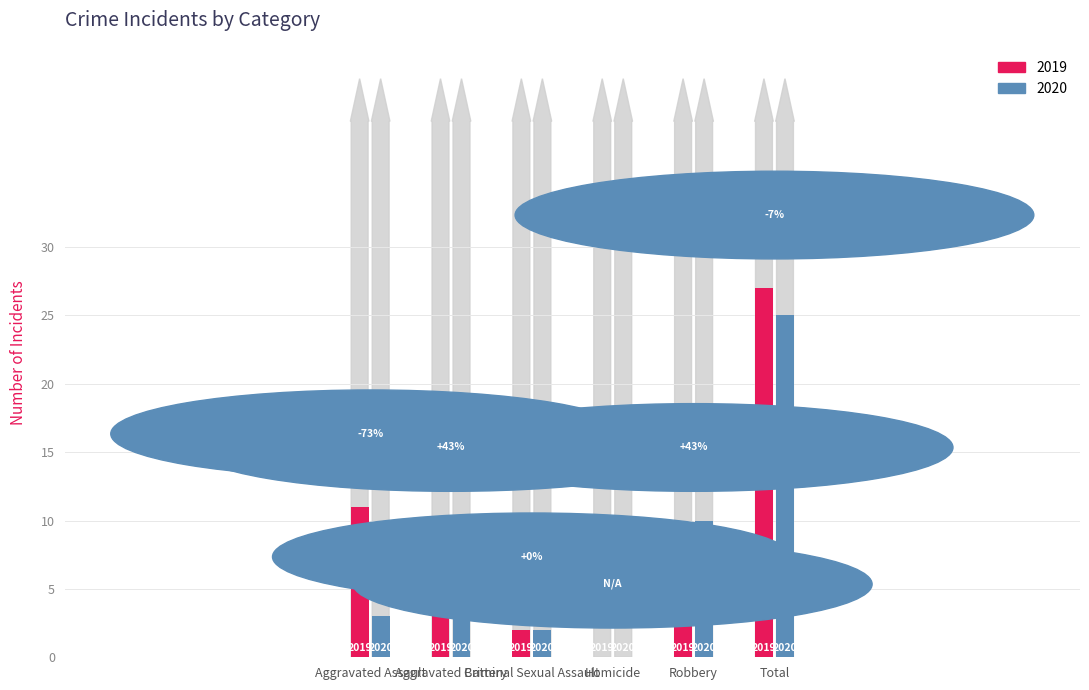

List the labels in order of 2019 value, largest first.

Total, Aggravated Assault, Aggravated Battery, Robbery, Criminal Sexual Assault, Homicide